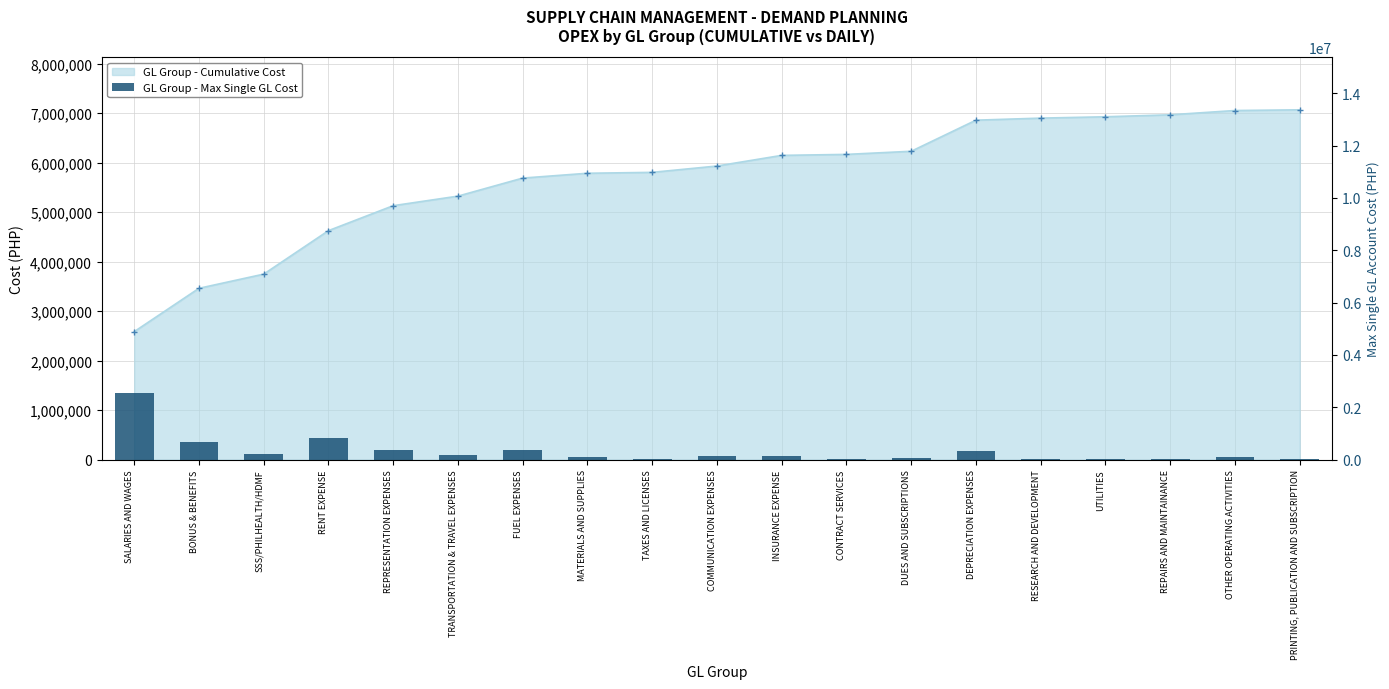

What is the approximate value at COMMUNICATION EXPENSES?

127955.8